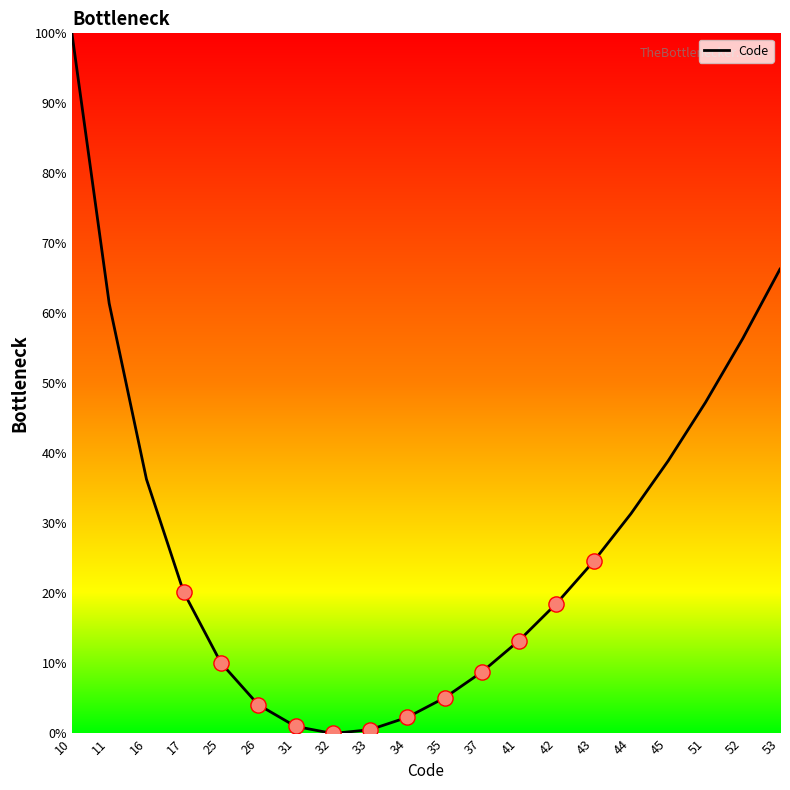

What is the change in value from 31 to 53?

+65.3